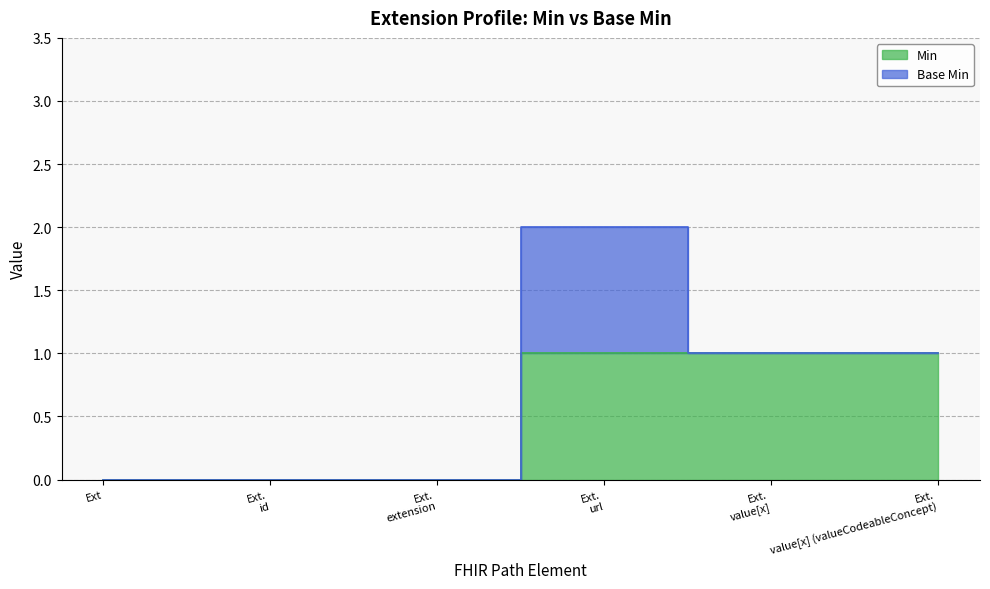

How many data points does each series have?

6